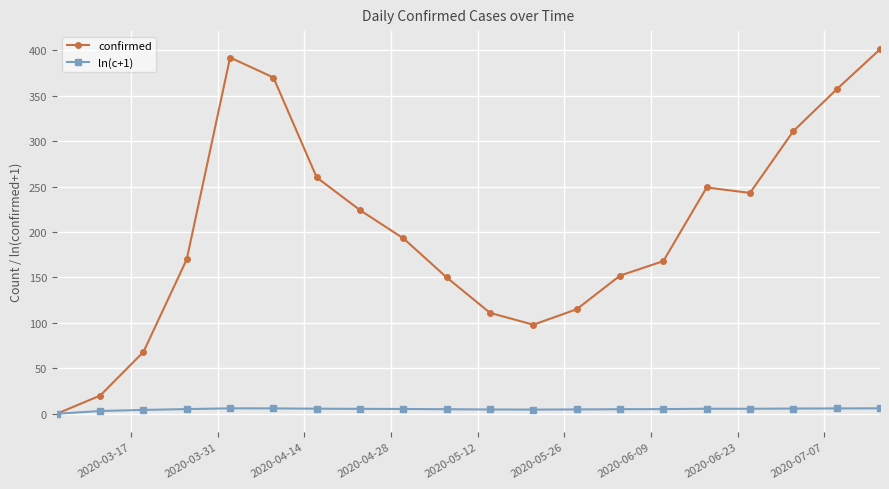

What is the value of the confirmed point at the 20th from the left?

401.0